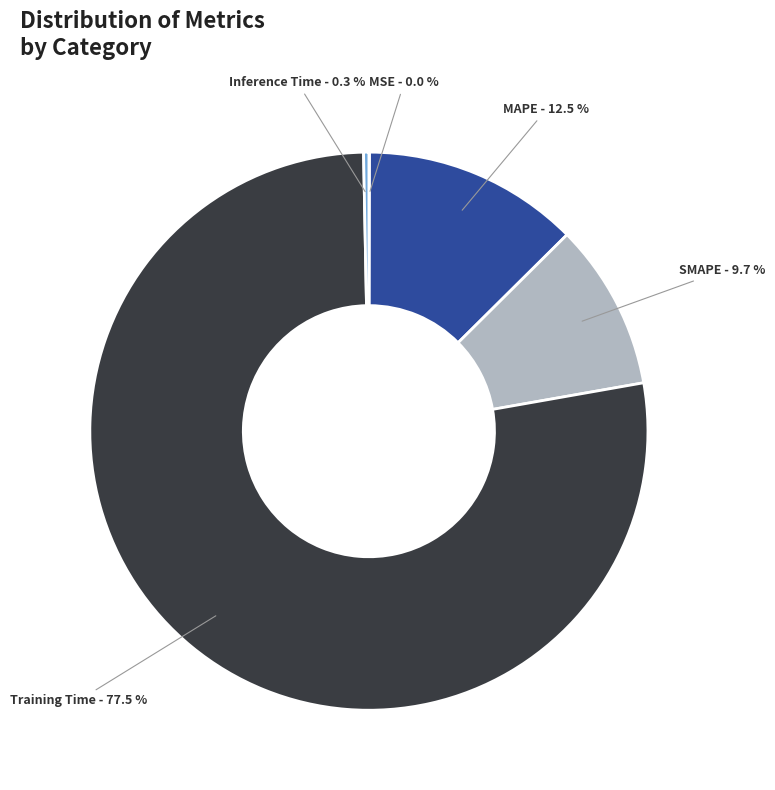

Is there a majority slice in this chart?

Yes